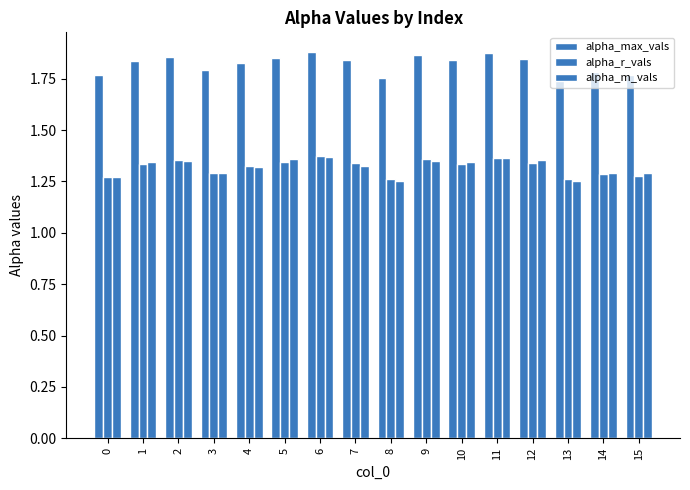

How many distinct data groups are displayed?

3